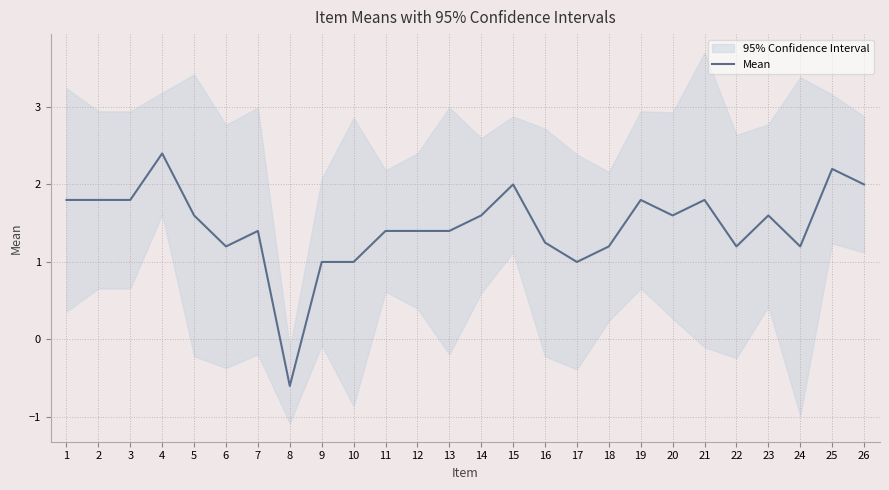

Read the value at 11.

1.4